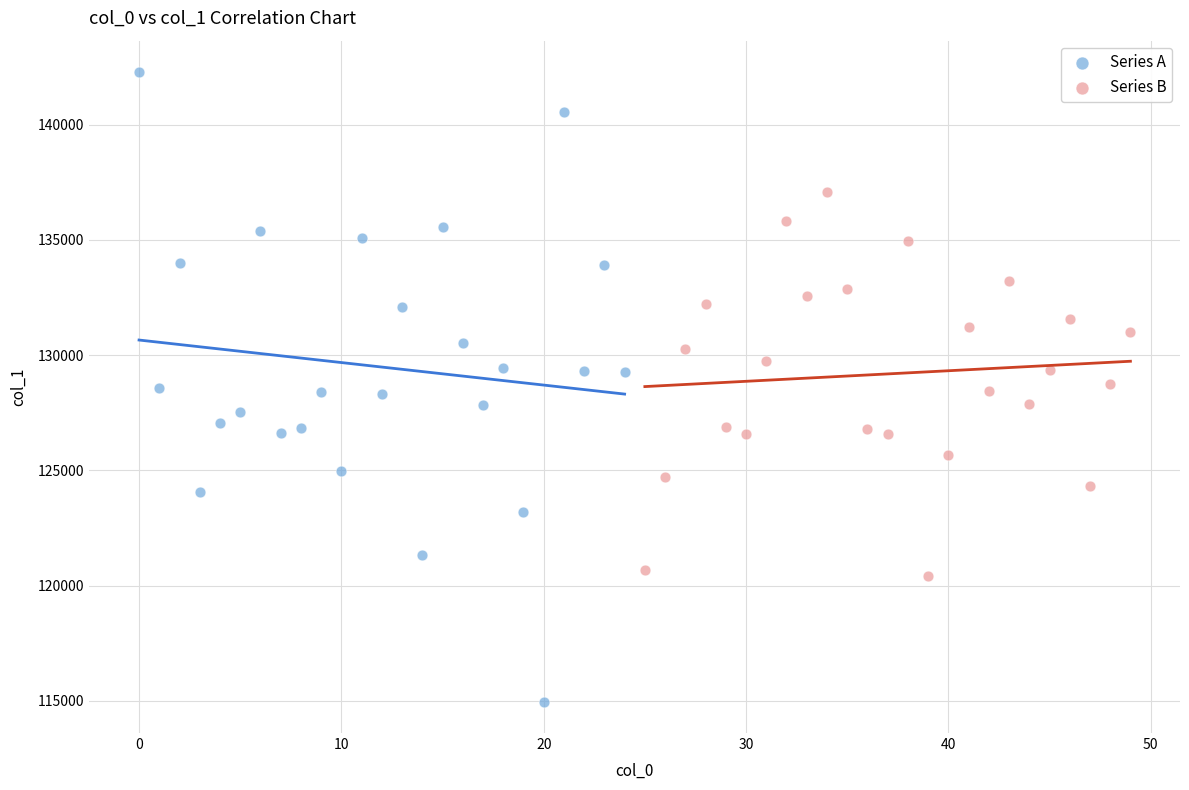

Which series has the widest spread of Y values?

Series A